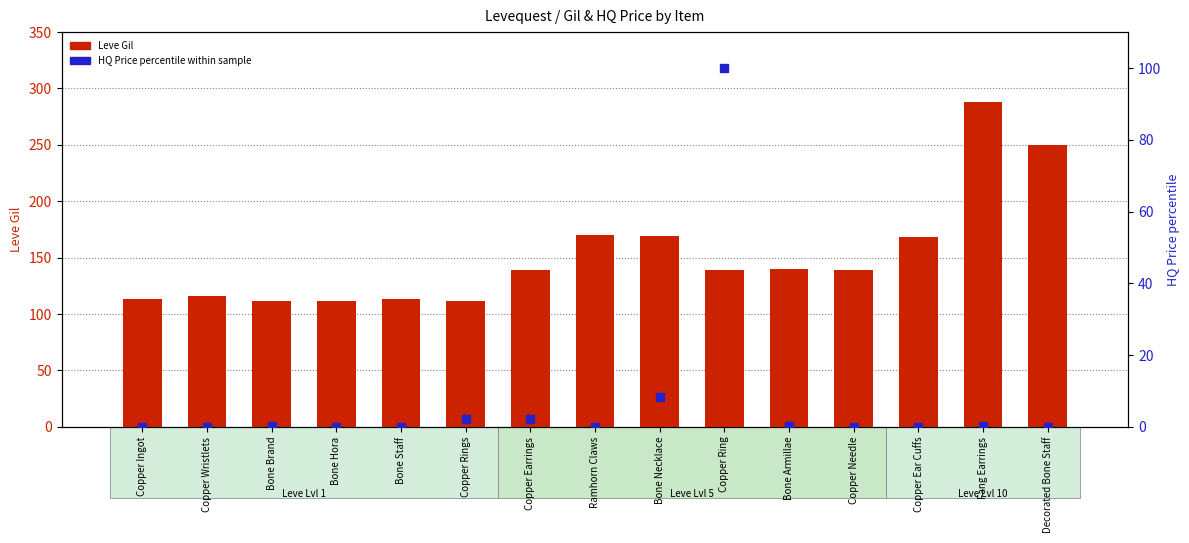

Rank the series at Ramhorn Claws from lowest to highest value.

HQ Price percentile, Leve Gil